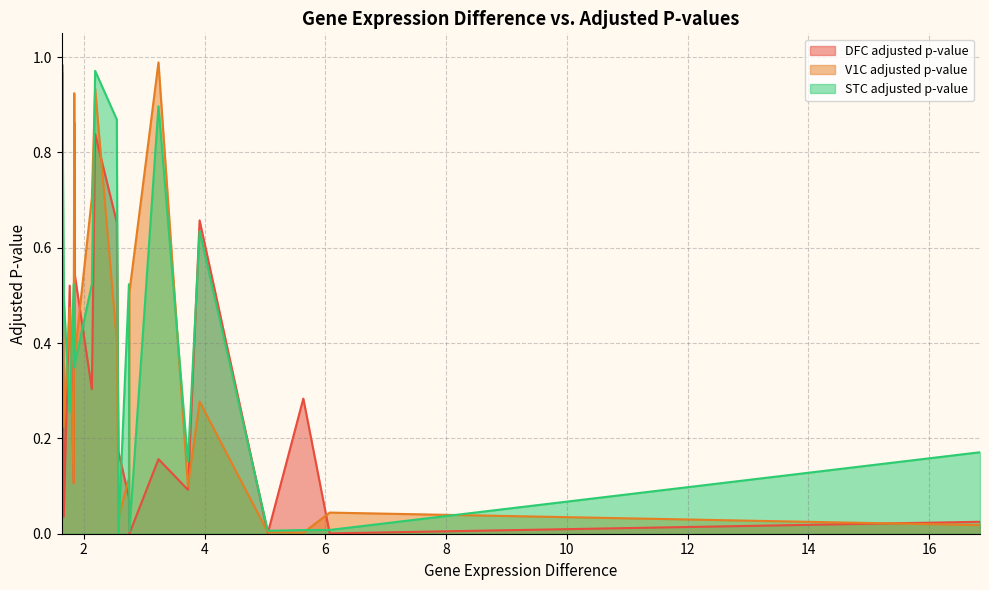

Rank the categories by DFC adjusted p-value value from lowest to highest.

2.75490404992296, 6.07305723154283, 5.04749648837423, 16.8441386755829, 1.66873573574135, 2.74783734888151, 3.72474003694906, 1.83281256234634, 3.23696480451177, 2.57461983335018, 5.63625903416557, 2.13379839440694, 1.76705519966426, 1.85279371788389, 2.54734622064943, 3.91829893066539, 1.63370895483405, 2.18824466419903, 1.84134678993251, 1.64447671045221